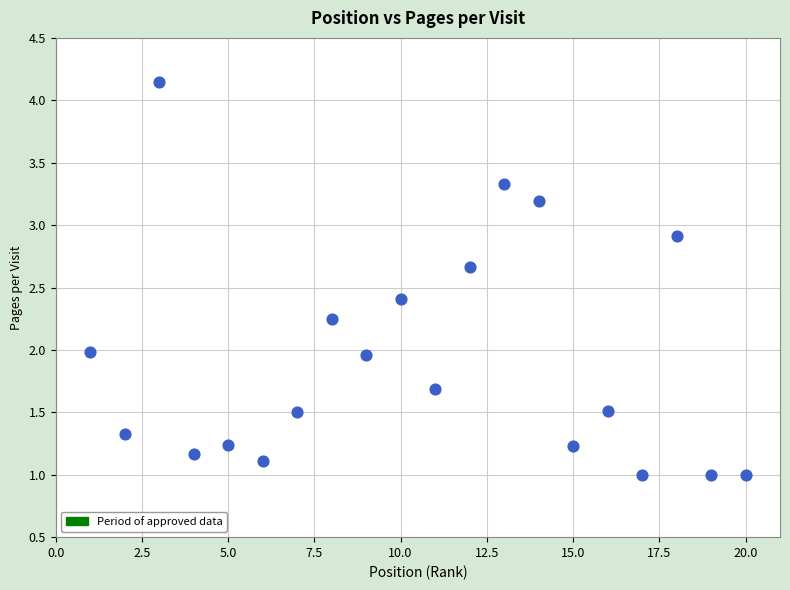

What is the range of Y values (max minus min)?

3.1